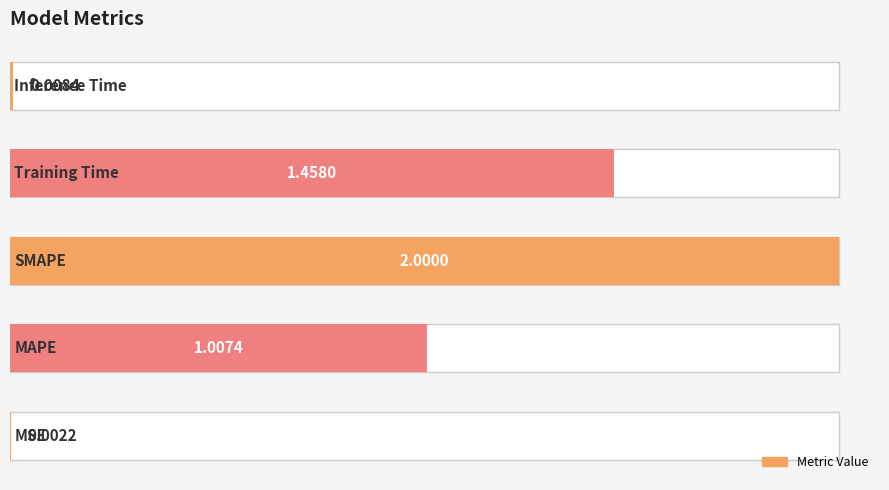

The value at 2 is 0.9. True or false?

False